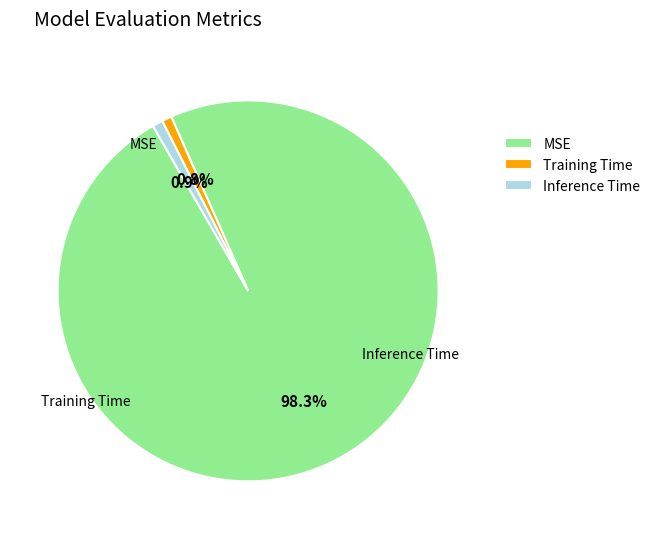

The MSE slice represents 98% of the pie. True or false?

True